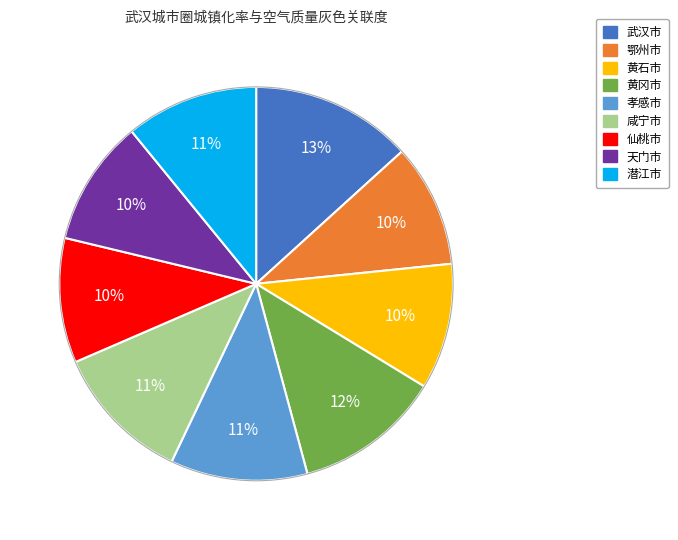

What is the largest slice in the pie chart?

武汉市